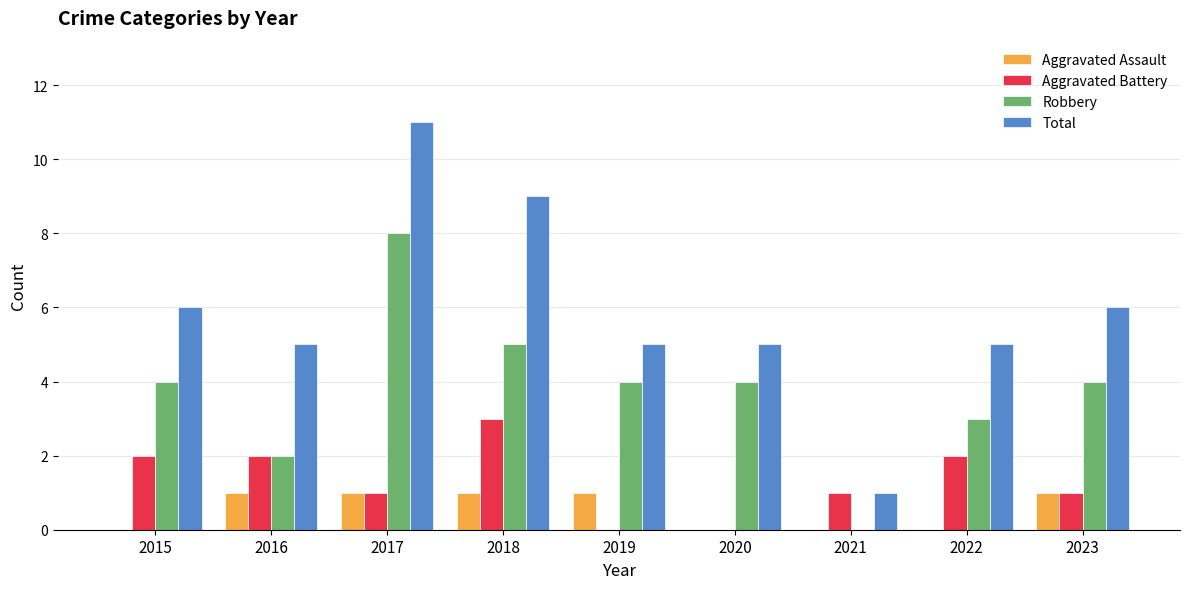

Count the number of categories in the chart.

9